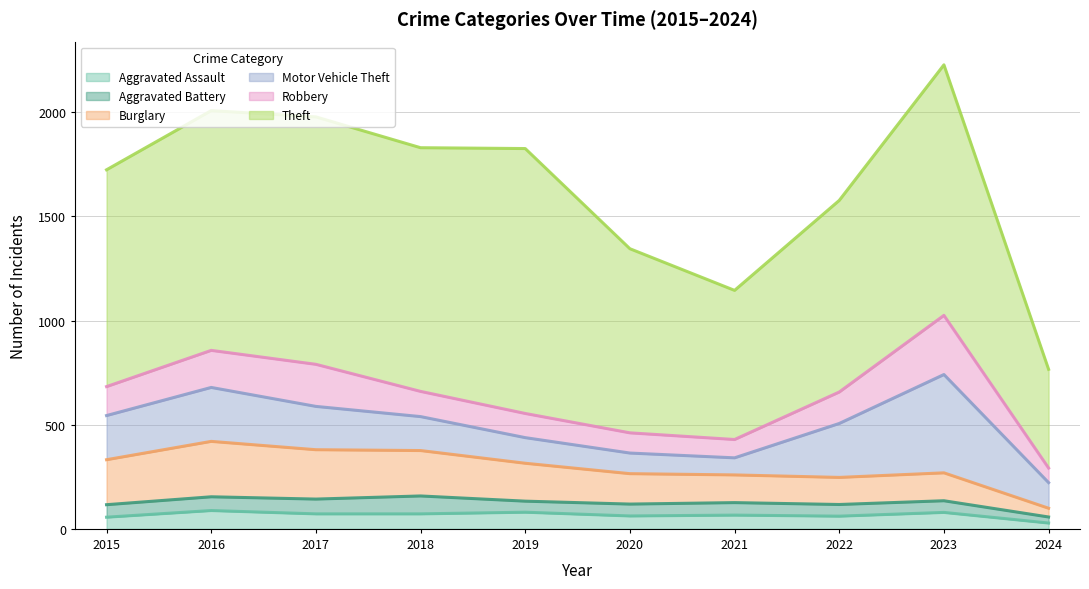

In Motor Vehicle Theft, how many points are higher than both neighbors (excluding endpoints)?

2